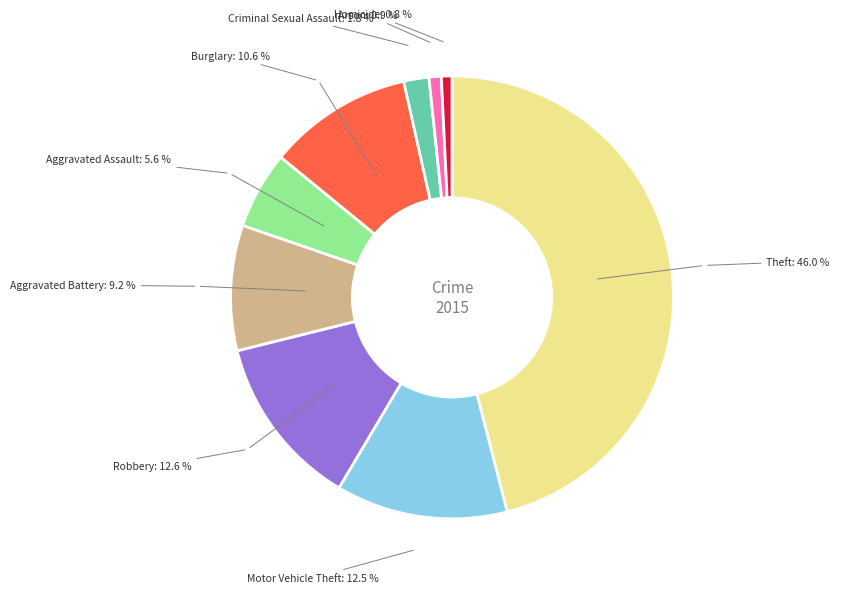

Is there a majority slice in this chart?

No